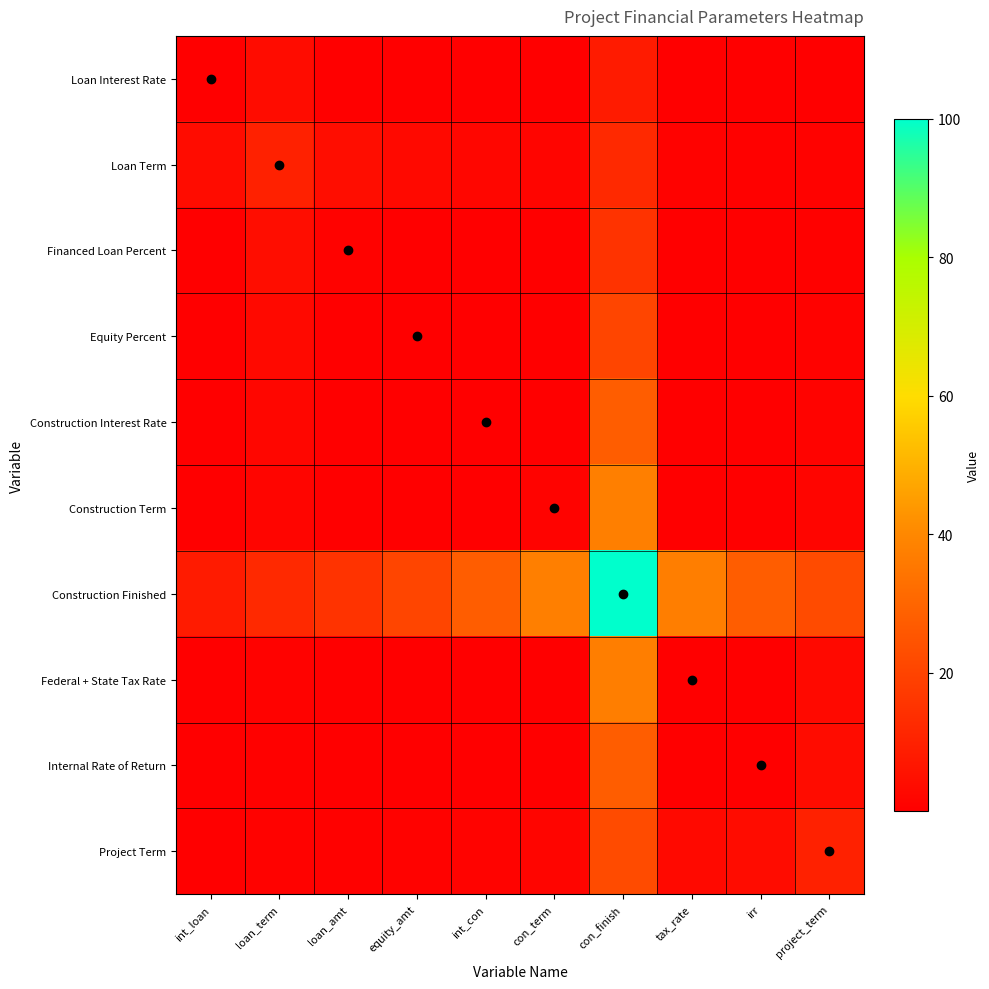

Reading right to left, what are all the values shown in this chart?

Loan Interest Rate: project_term=0.3	irr=0.0	tax_rate=0.0	con_finish=8.3	con_term=0.1	int_con=0.0	equity_amt=0.1	loan_amt=0.2	loan_term=3.7	int_loan=0.1
Loan Term: project_term=0.9	irr=0.6	tax_rate=0.8	con_finish=12.3	con_term=1.7	int_con=2.0	equity_amt=2.8	loan_amt=4.0	loan_term=10.0	int_loan=3.7
Financed Loan Percent: project_term=0.7	irr=0.1	tax_rate=0.1	con_finish=15.2	con_term=0.4	int_con=0.2	equity_amt=0.4	loan_amt=0.8	loan_term=4.0	int_loan=0.2
Equity Percent: project_term=0.8	irr=0.0	tax_rate=0.1	con_finish=20.4	con_term=0.3	int_con=0.1	equity_amt=0.2	loan_amt=0.4	loan_term=2.8	int_loan=0.1
Construction Interest Rate: project_term=1.1	irr=0.0	tax_rate=0.1	con_finish=27.5	con_term=0.4	int_con=0.1	equity_amt=0.1	loan_amt=0.2	loan_term=2.0	int_loan=0.0
Construction Term: project_term=1.7	irr=0.2	tax_rate=0.3	con_finish=37.4	con_term=1.0	int_con=0.4	equity_amt=0.3	loan_amt=0.4	loan_term=1.7	int_loan=0.1
Construction Finished: project_term=22.4	irr=27.5	tax_rate=37.1	con_finish=100.0	con_term=37.4	int_con=27.5	equity_amt=20.4	loan_amt=15.2	loan_term=12.3	int_loan=8.3
Federal + State Tax Rate: project_term=2.8	irr=0.1	tax_rate=0.3	con_finish=37.1	con_term=0.3	int_con=0.1	equity_amt=0.1	loan_amt=0.1	loan_term=0.8	int_loan=0.0
Internal Rate of Return: project_term=3.7	irr=0.1	tax_rate=0.1	con_finish=27.5	con_term=0.2	int_con=0.0	equity_amt=0.0	loan_amt=0.1	loan_term=0.6	int_loan=0.0
Project Term: project_term=10.0	irr=3.7	tax_rate=2.8	con_finish=22.4	con_term=1.7	int_con=1.1	equity_amt=0.8	loan_amt=0.7	loan_term=0.9	int_loan=0.3